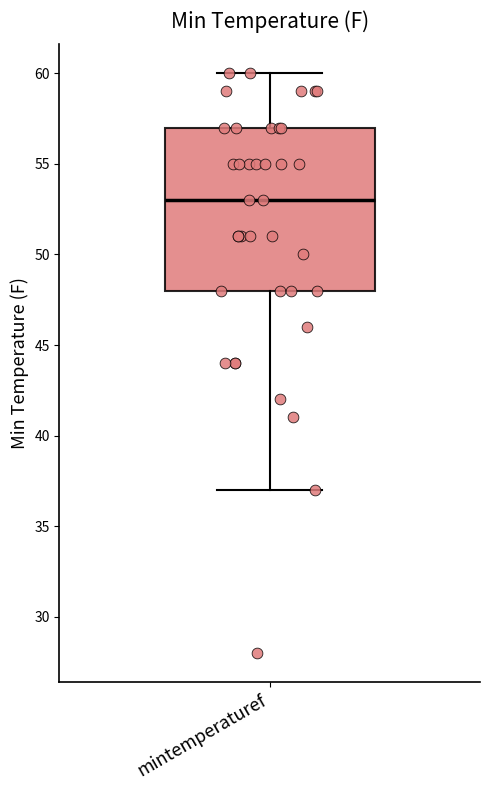

Where does the upper whisker of the box for mintemperaturef end on the y-axis? The values are not printed on the chart, so give them approximately, as read against the axis.

60